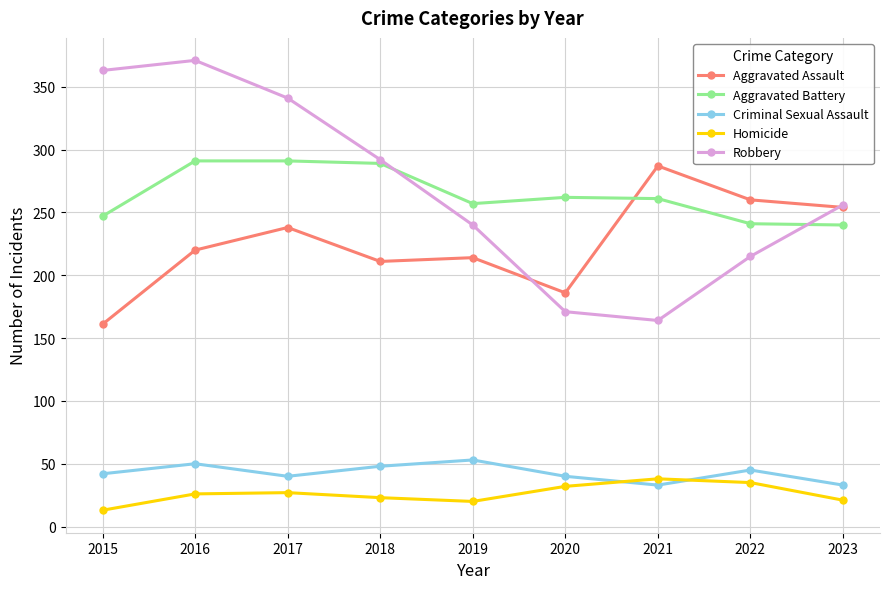

True or false: Homicide has more than 1 interior local peaks.

True